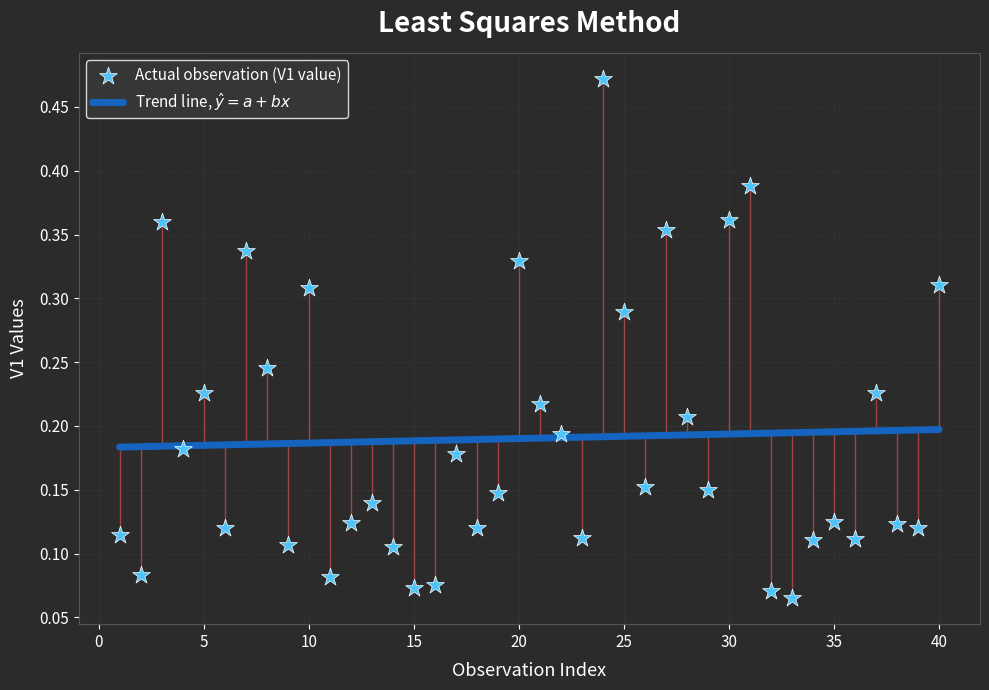

What is the range of X values (max minus min)?

39.0